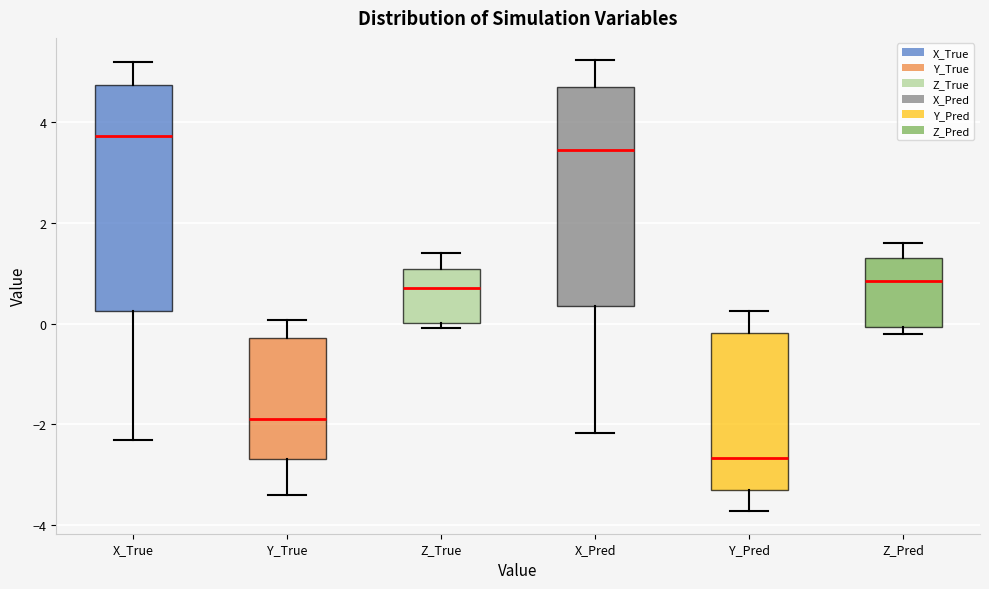

Which box's median line is the lowest?

Y_Pred